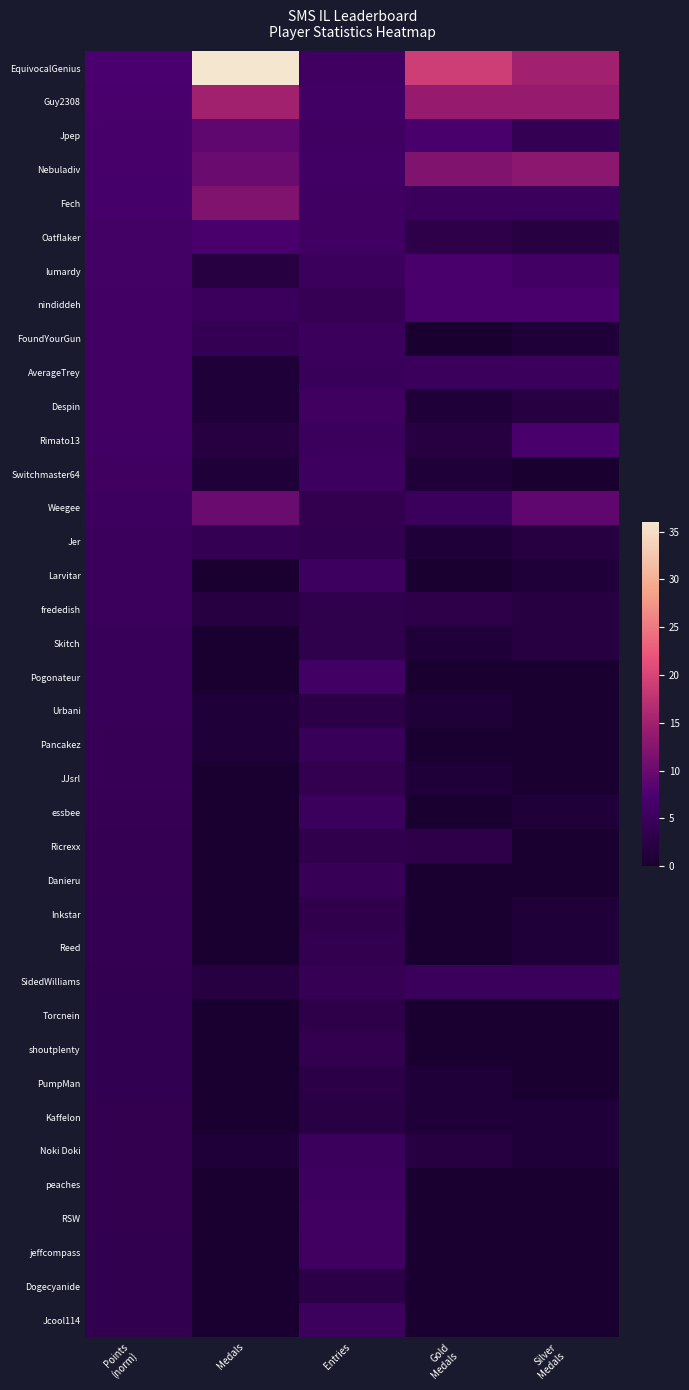

Reading left to right, what are all the values shown in this chart?

EquivocalGenius: Points
(norm)=7.3	Medals=36.0	Entries=5.7	Gold
Medals=19.0	Silver
Medals=15.0
Guy2308: Points
(norm)=7.0	Medals=15.0	Entries=5.8	Gold
Medals=14.0	Silver
Medals=14.0
Jpep: Points
(norm)=6.7	Medals=9.0	Entries=5.7	Gold
Medals=7.0	Silver
Medals=4.0
Nebuladiv: Points
(norm)=6.7	Medals=10.0	Entries=5.8	Gold
Medals=12.0	Silver
Medals=13.0
Fech: Points
(norm)=6.6	Medals=12.0	Entries=5.7	Gold
Medals=5.0	Silver
Medals=5.0
Oatflaker: Points
(norm)=6.2	Medals=7.0	Entries=5.7	Gold
Medals=3.0	Silver
Medals=2.0
lumardy: Points
(norm)=6.1	Medals=2.0	Entries=5.0	Gold
Medals=7.0	Silver
Medals=6.0
nindiddeh: Points
(norm)=6.0	Medals=5.0	Entries=4.3	Gold
Medals=7.0	Silver
Medals=7.0
FoundYourGun: Points
(norm)=6.0	Medals=4.0	Entries=5.0	Gold
Medals=0.0	Silver
Medals=1.0
AverageTrey: Points
(norm)=6.0	Medals=1.0	Entries=4.8	Gold
Medals=5.0	Silver
Medals=5.0
Despin: Points
(norm)=5.9	Medals=1.0	Entries=5.6	Gold
Medals=1.0	Silver
Medals=2.0
Rimato13: Points
(norm)=5.9	Medals=2.0	Entries=5.0	Gold
Medals=2.0	Silver
Medals=7.0
Switchmaster64: Points
(norm)=5.6	Medals=1.0	Entries=5.5	Gold
Medals=1.0	Silver
Medals=0.0
Weegee: Points
(norm)=5.4	Medals=10.0	Entries=3.6	Gold
Medals=5.0	Silver
Medals=9.0
Jer: Points
(norm)=5.0	Medals=4.0	Entries=3.5	Gold
Medals=1.0	Silver
Medals=2.0
Larvitar: Points
(norm)=5.0	Medals=0.0	Entries=5.4	Gold
Medals=0.0	Silver
Medals=1.0
frededish: Points
(norm)=4.9	Medals=2.0	Entries=3.1	Gold
Medals=3.0	Silver
Medals=2.0
Skitch: Points
(norm)=4.7	Medals=0.0	Entries=3.1	Gold
Medals=1.0	Silver
Medals=2.0
Pogonateur: Points
(norm)=4.6	Medals=0.0	Entries=5.8	Gold
Medals=0.0	Silver
Medals=0.0
Urbani: Points
(norm)=4.6	Medals=1.0	Entries=2.8	Gold
Medals=1.0	Silver
Medals=0.0
Pancakez: Points
(norm)=4.5	Medals=1.0	Entries=4.6	Gold
Medals=0.0	Silver
Medals=0.0
JJsrl: Points
(norm)=4.4	Medals=0.0	Entries=3.5	Gold
Medals=1.0	Silver
Medals=0.0
essbee: Points
(norm)=4.3	Medals=0.0	Entries=5.0	Gold
Medals=0.0	Silver
Medals=1.0
Ricrexx: Points
(norm)=4.2	Medals=0.0	Entries=3.3	Gold
Medals=3.0	Silver
Medals=0.0
Danieru: Points
(norm)=4.1	Medals=0.0	Entries=4.5	Gold
Medals=0.0	Silver
Medals=0.0
Inkstar: Points
(norm)=4.0	Medals=0.0	Entries=3.2	Gold
Medals=0.0	Silver
Medals=1.0
Reed: Points
(norm)=4.0	Medals=0.0	Entries=3.6	Gold
Medals=0.0	Silver
Medals=1.0
SidedWilliams: Points
(norm)=3.9	Medals=2.0	Entries=4.2	Gold
Medals=5.0	Silver
Medals=5.0
Torcnein: Points
(norm)=3.8	Medals=0.0	Entries=2.9	Gold
Medals=0.0	Silver
Medals=0.0
shoutplenty: Points
(norm)=3.7	Medals=0.0	Entries=3.5	Gold
Medals=0.0	Silver
Medals=0.0
PumpMan: Points
(norm)=3.7	Medals=0.0	Entries=2.7	Gold
Medals=1.0	Silver
Medals=0.0
Kaffelon: Points
(norm)=3.6	Medals=0.0	Entries=2.5	Gold
Medals=1.0	Silver
Medals=1.0
Noki Doki: Points
(norm)=3.6	Medals=1.0	Entries=5.0	Gold
Medals=2.0	Silver
Medals=1.0
peaches: Points
(norm)=3.6	Medals=0.0	Entries=5.2	Gold
Medals=0.0	Silver
Medals=0.0
RSW: Points
(norm)=3.6	Medals=0.0	Entries=5.7	Gold
Medals=0.0	Silver
Medals=0.0
jeffcompass: Points
(norm)=3.5	Medals=0.0	Entries=5.5	Gold
Medals=0.0	Silver
Medals=0.0
Dogecyanide: Points
(norm)=3.5	Medals=0.0	Entries=2.8	Gold
Medals=0.0	Silver
Medals=0.0
Jcool114: Points
(norm)=3.5	Medals=0.0	Entries=5.2	Gold
Medals=0.0	Silver
Medals=0.0